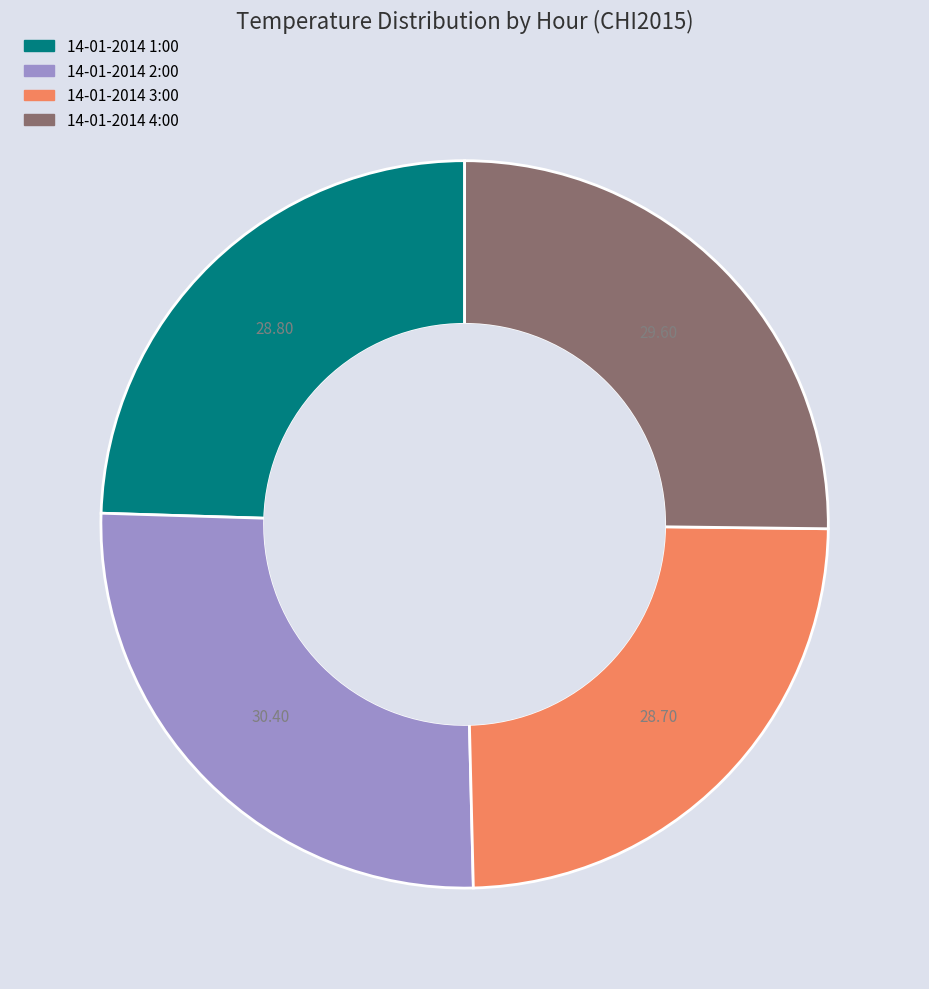

Does 14-01-2014 2:00 account for over 50% of the chart?

No